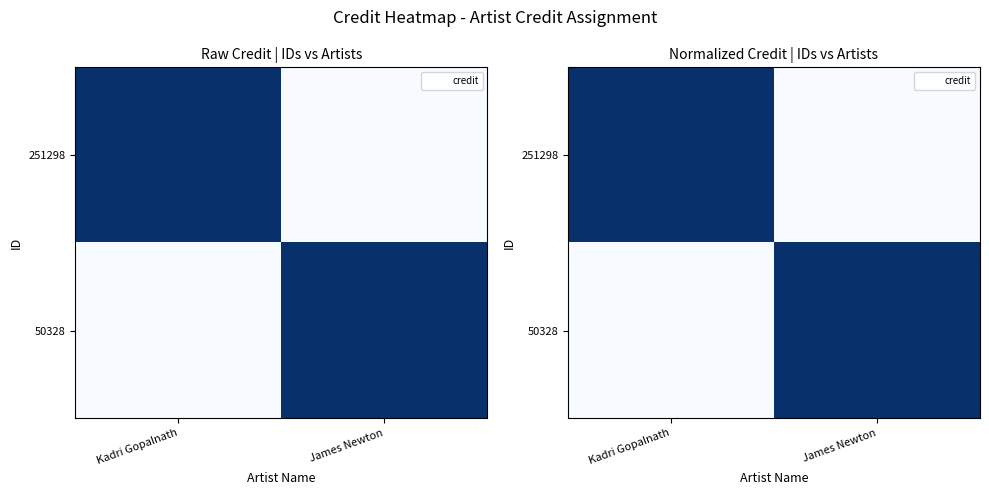

How many values in the 251298 series exceed 0?

1